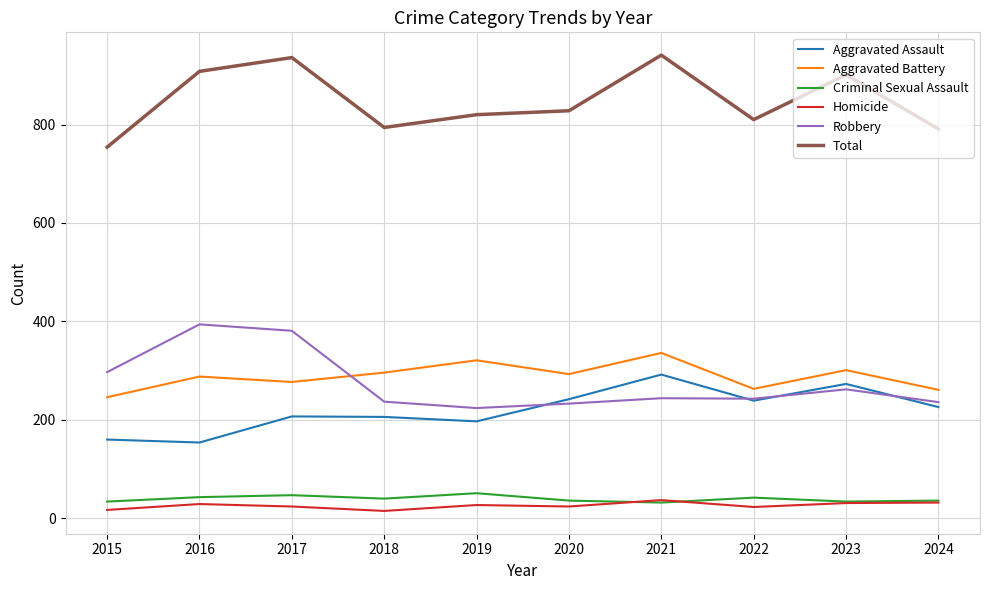

Where does the Criminal Sexual Assault series first go above 40?

2016